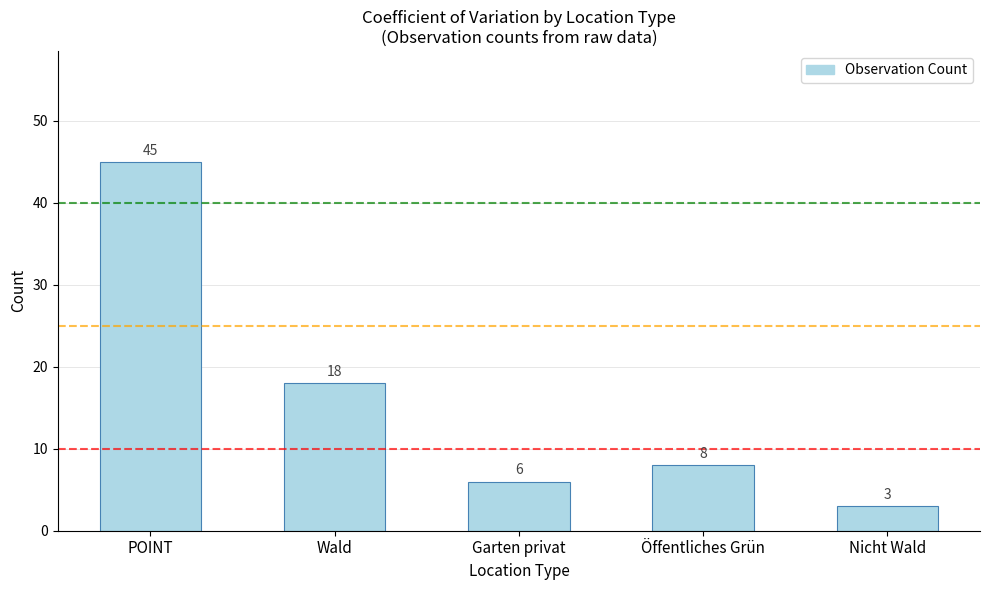

Between Öffentliches Grün and Garten privat, which is larger?

Öffentliches Grün